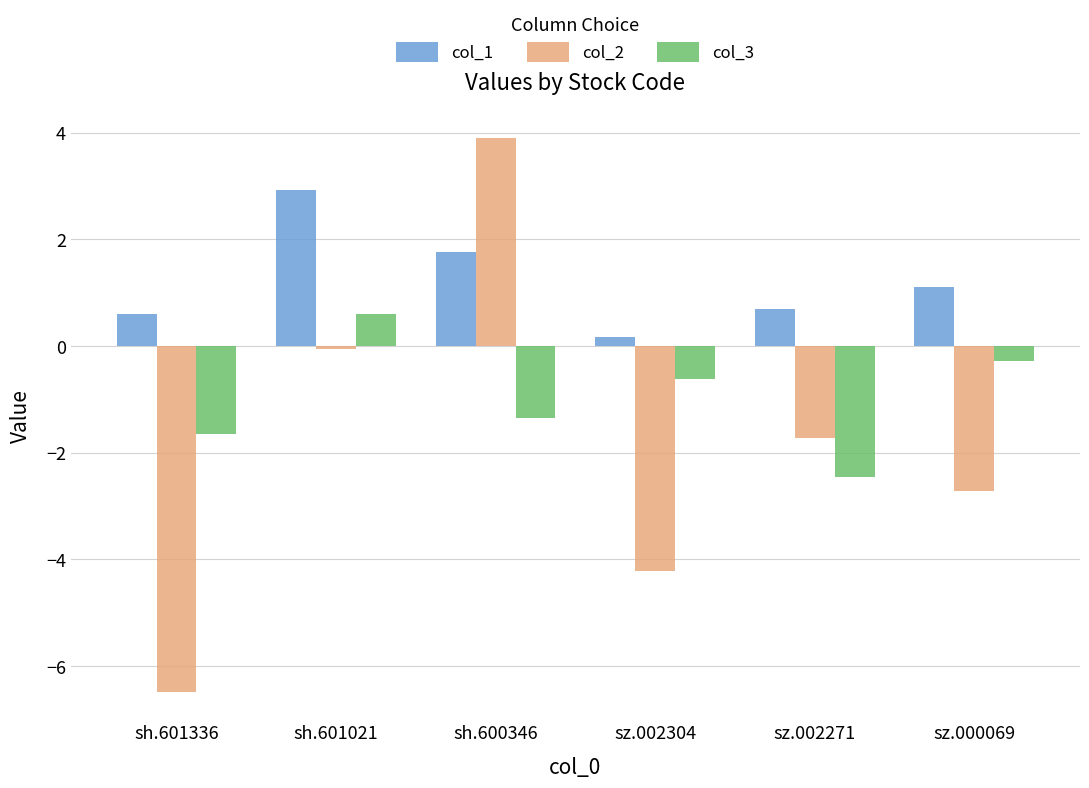

Read the col_1 value at sz.002271.

0.7